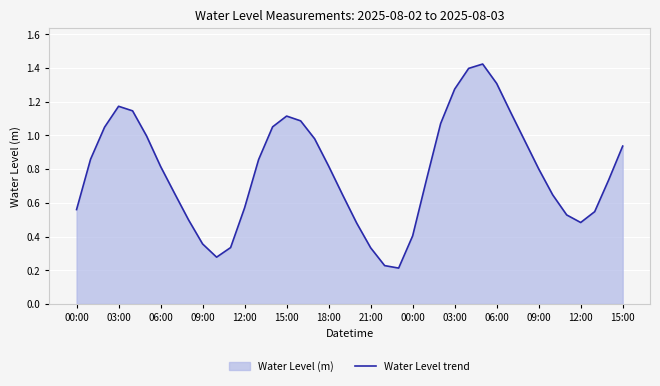

How many categories are shown in the chart?

40